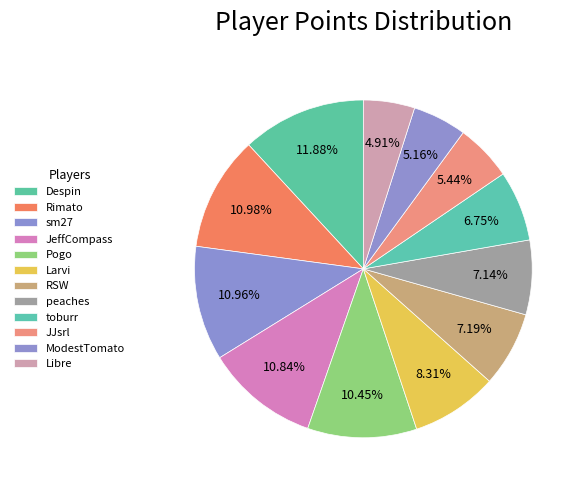

How many slices are in this pie chart?

12